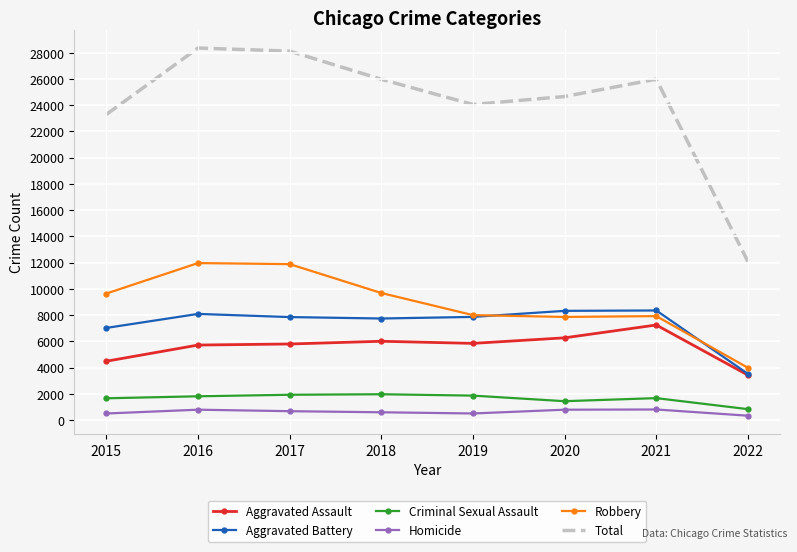

Between 2015 and 2017, which series saw the biggest shift?

Total